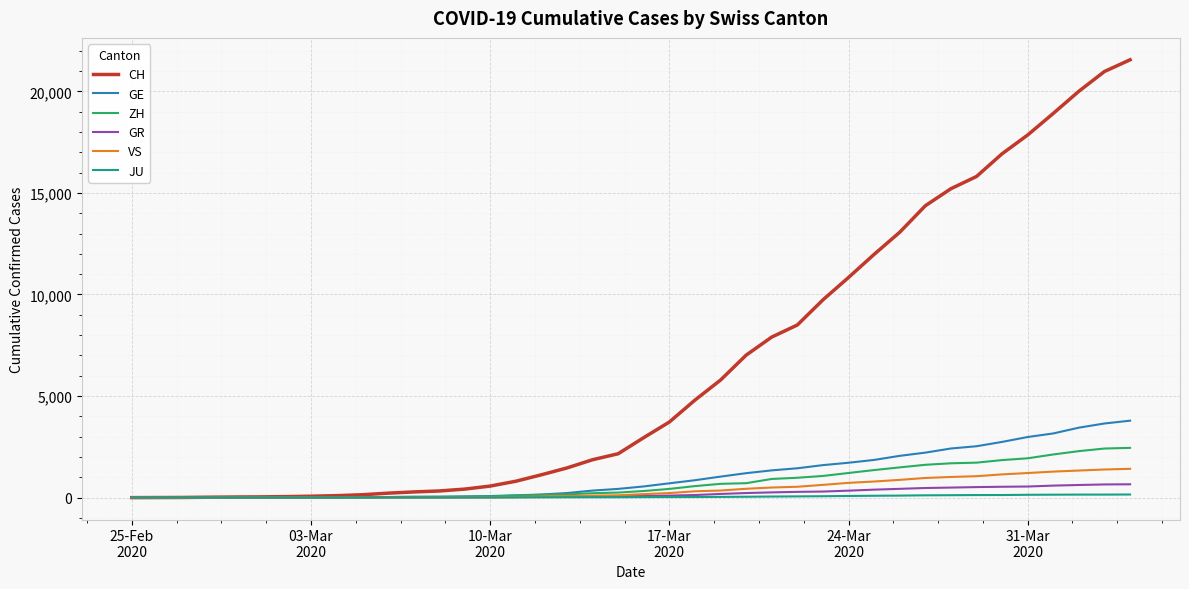

Which series has the largest range (max minus min)?

CH